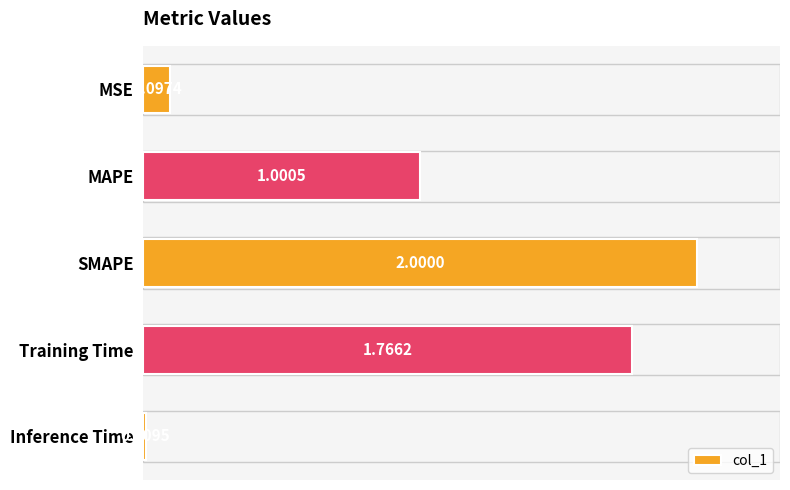

Rank the categories by value from highest to lowest.

SMAPE, Training Time, MAPE, MSE, Inference Time